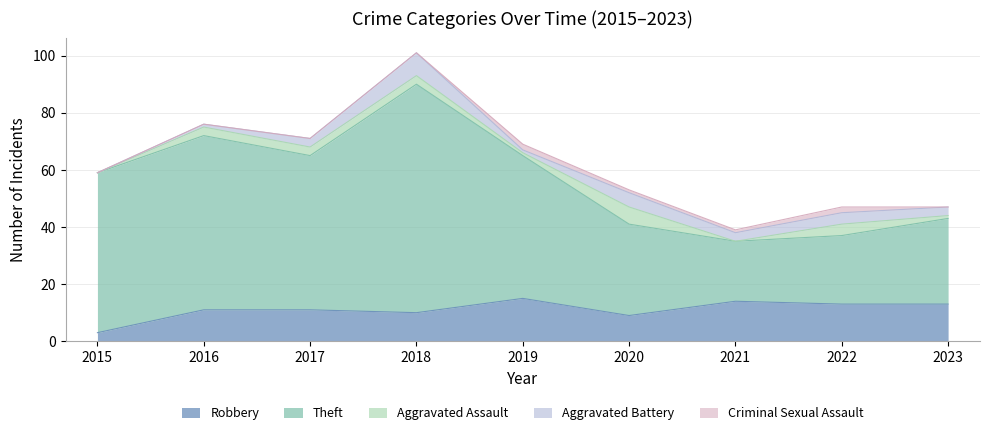

Does the chart display data point markers on the line(s)?

No